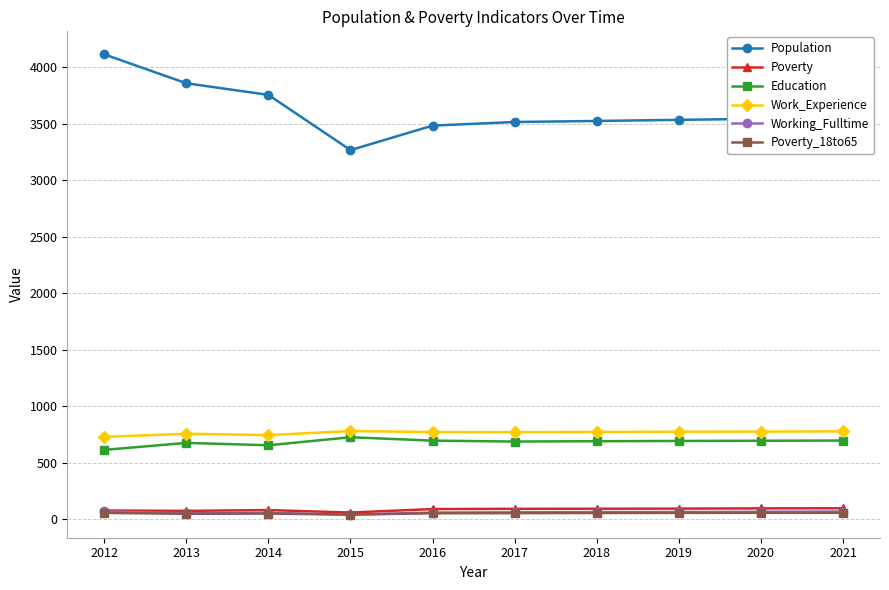

True or false: Population and Work_Experience cross at least once.

False